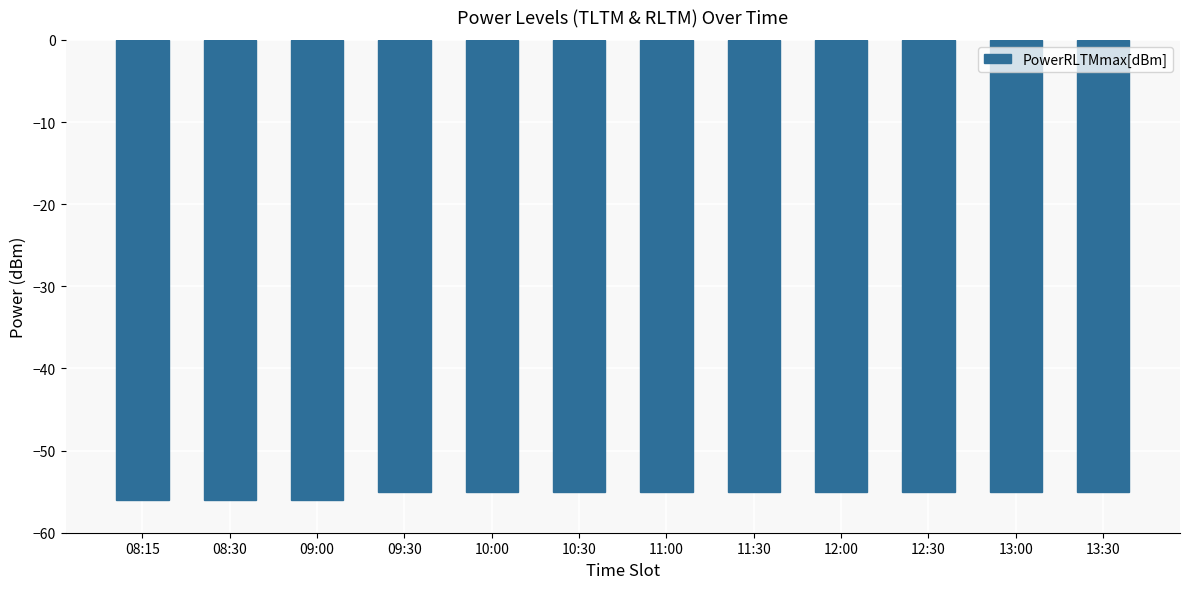

What is the minimum value shown in the chart?

-56